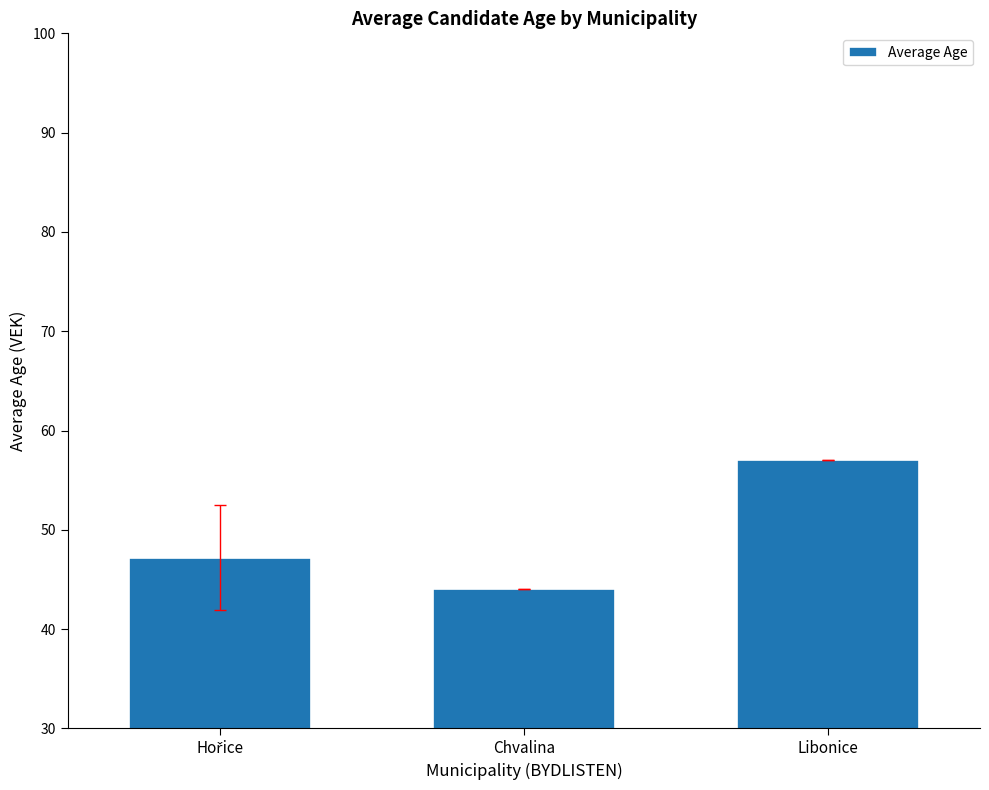

At which category does the chart reach its peak across all series?

Libonice